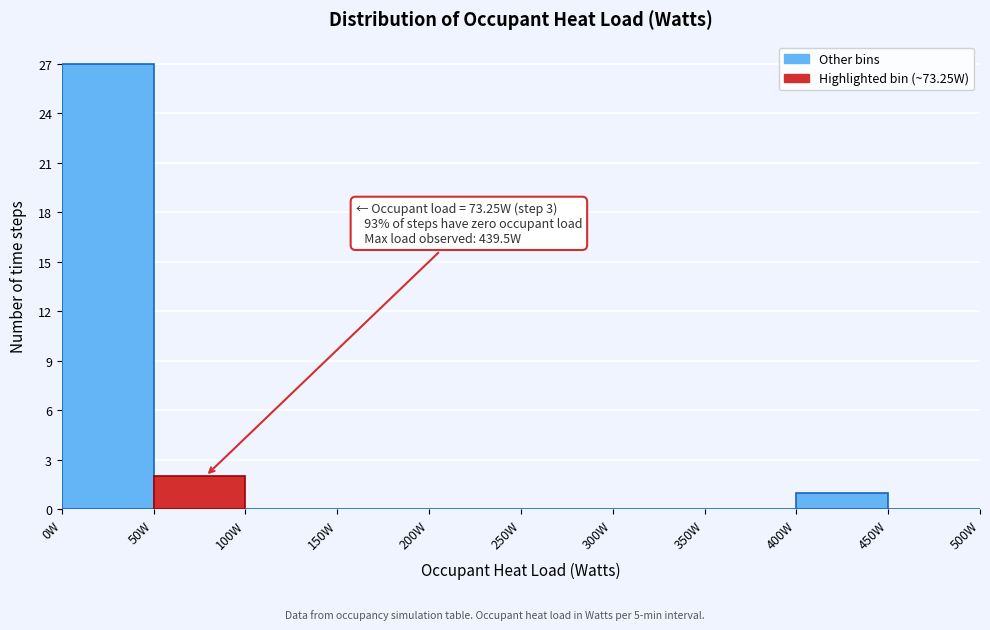

Over which range of the x-axis is the bar tallest?

0 to 50